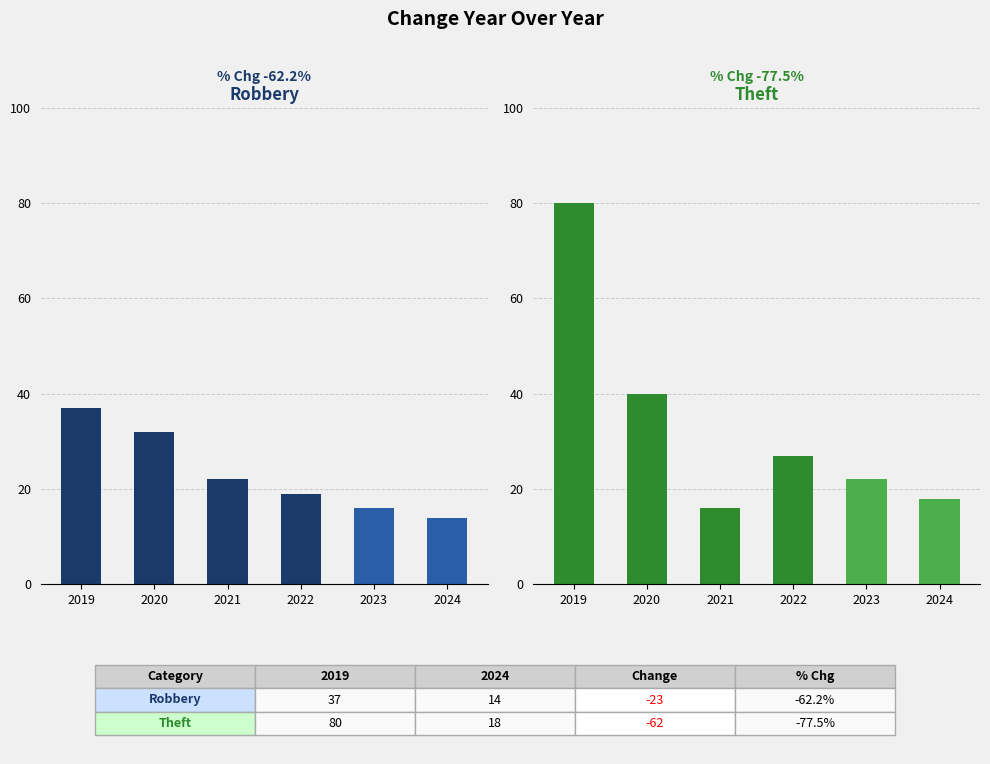

The value of Theft at 2023 is 38. True or false?

False